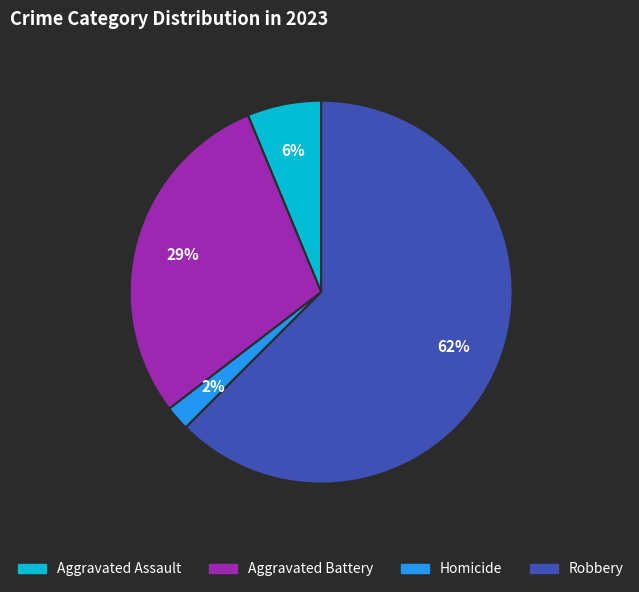

To the nearest percent, what is the average slice percentage?

25%